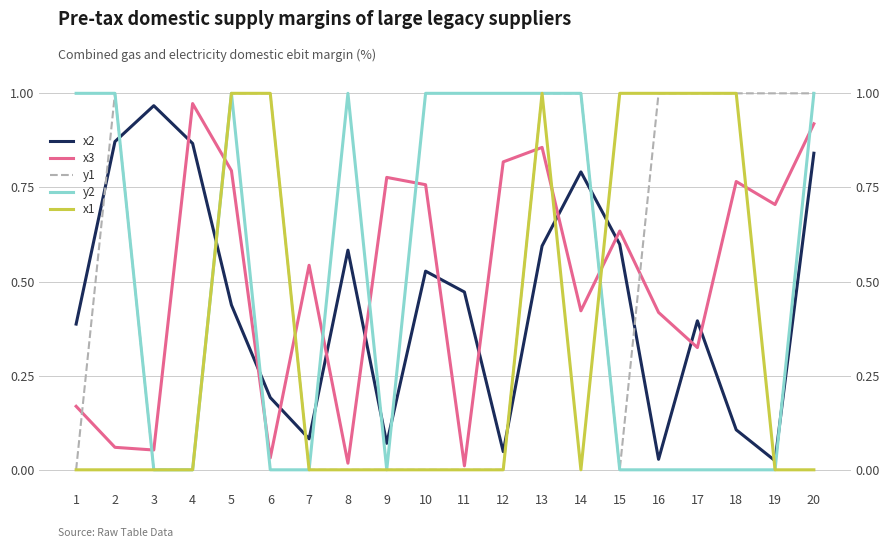

How many series are shown in this chart?

5